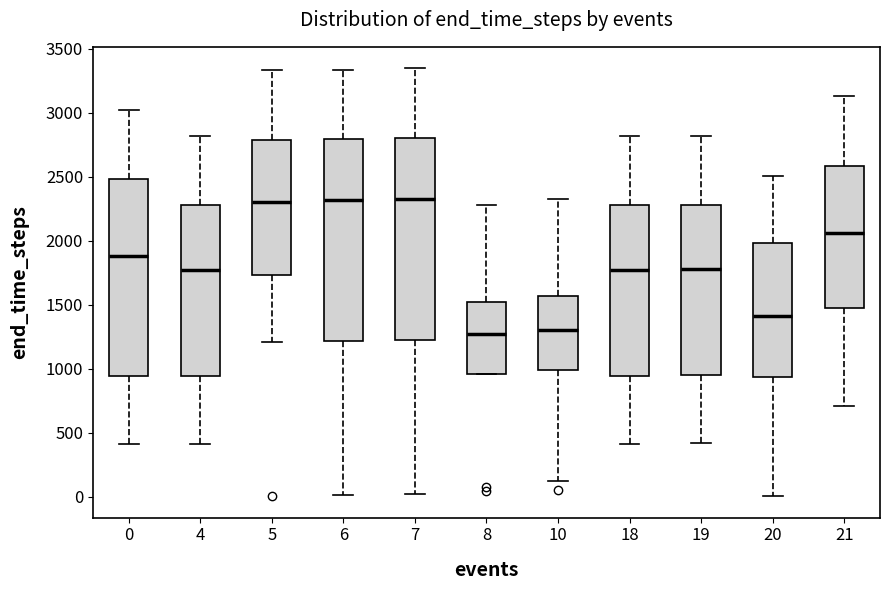

Reading left to right, read every box against the y-axis: the position of its median line, the range the box covers, and the ends of its whiskers. The values are not printed on the chart, so give them approximately, as read against the axis.

0: median 1900, box 950 to 2500, whiskers 400 to 3000
4: median 1750, box 950 to 2300, whiskers 400 to 2800
5: median 2300, box 1750 to 2800, whiskers 1200 to 3350
6: median 2300, box 1200 to 2800, whiskers 0 to 3350
7: median 2350, box 1250 to 2800, whiskers 0 to 3350
8: median 1250, box 950 to 1500, whiskers 950 to 2300
10: median 1300, box 1000 to 1550, whiskers 150 to 2350
18: median 1750, box 950 to 2300, whiskers 400 to 2800
19: median 1800, box 950 to 2300, whiskers 400 to 2800
20: median 1400, box 950 to 2000, whiskers 0 to 2500
21: median 2050, box 1450 to 2600, whiskers 700 to 3150